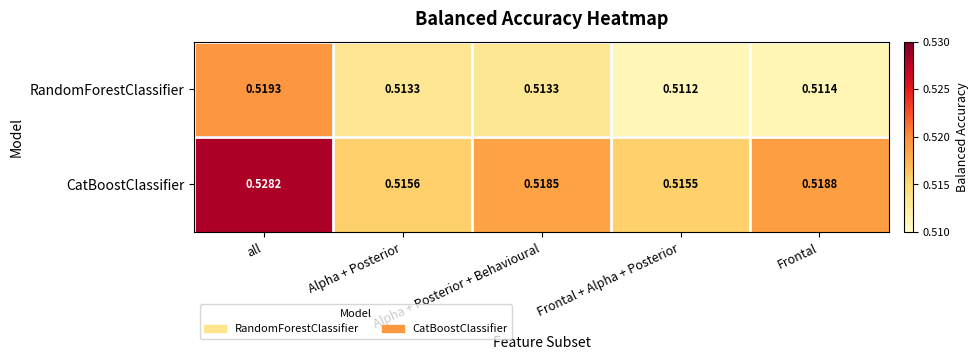

Which series has the widest spread of values?

CatBoostClassifier